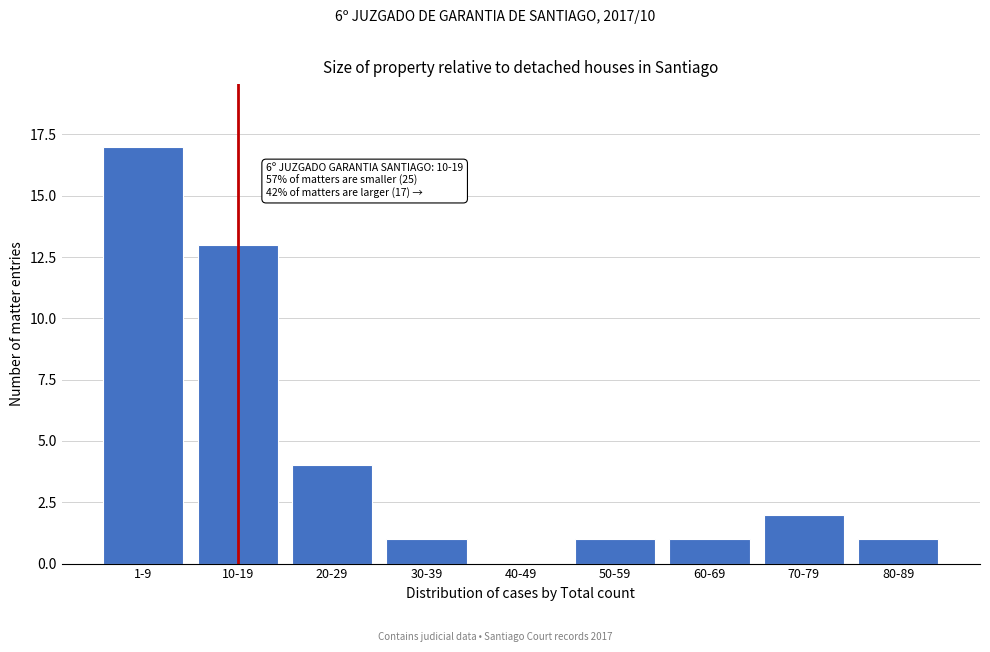

Reading right to left, what are all the values shown in this chart?

80-89=1	70-79=2	60-69=1	50-59=1	40-49=0	30-39=1	20-29=4	10-19=13	1-9=17